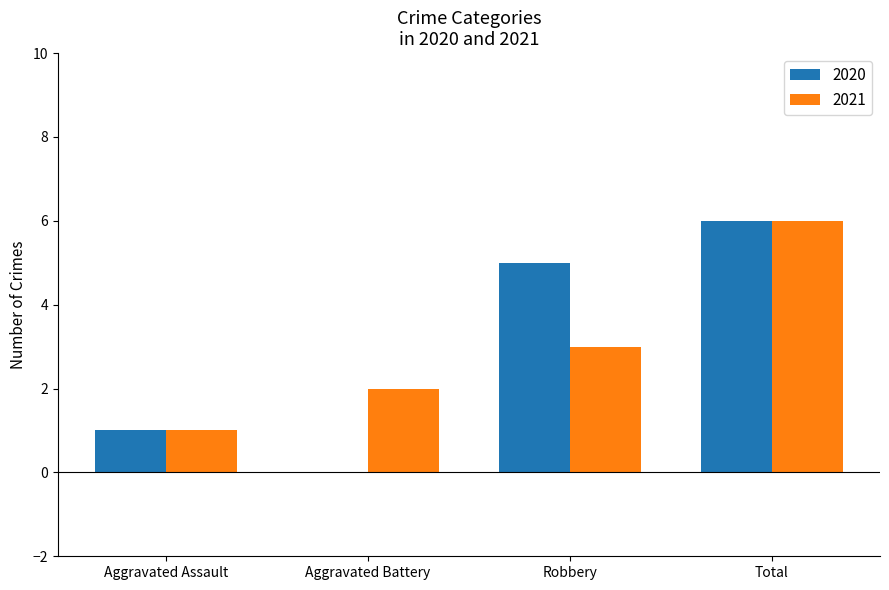

At which category is the sum across all series the highest?

Total